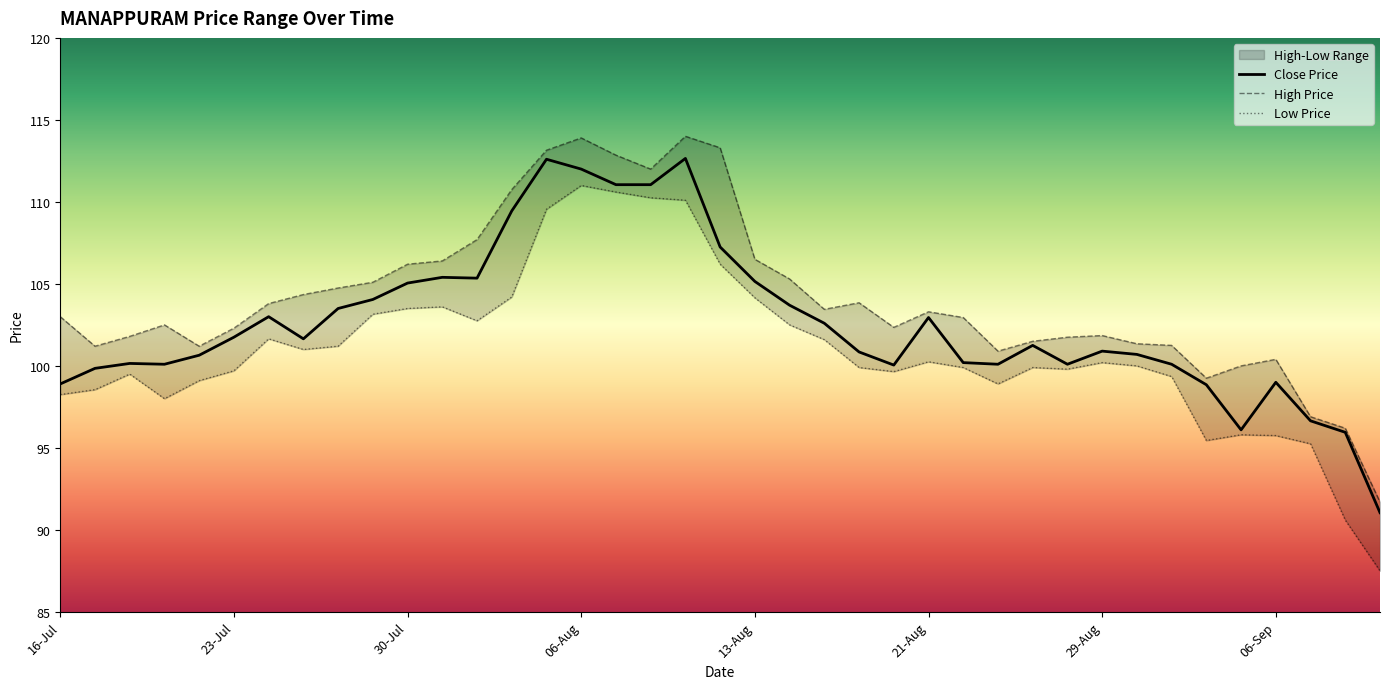

Does the chart display data point markers on the line(s)?

No